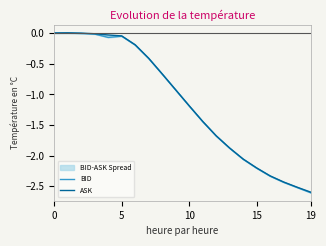

List the series in order of their overall mean, lowest first.

BID, ASK